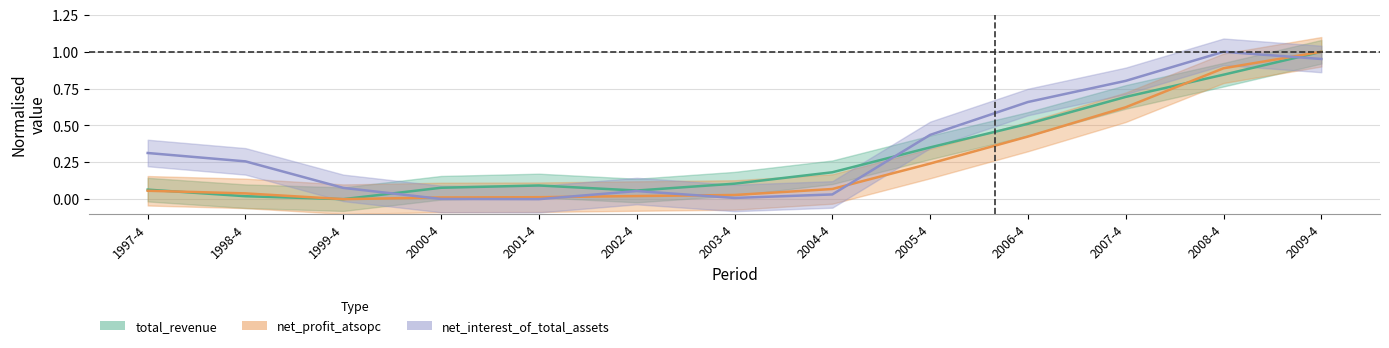

Rank the series by their average value, from lowest to highest.

net_profit_atsopc, total_revenue, net_interest_of_total_assets